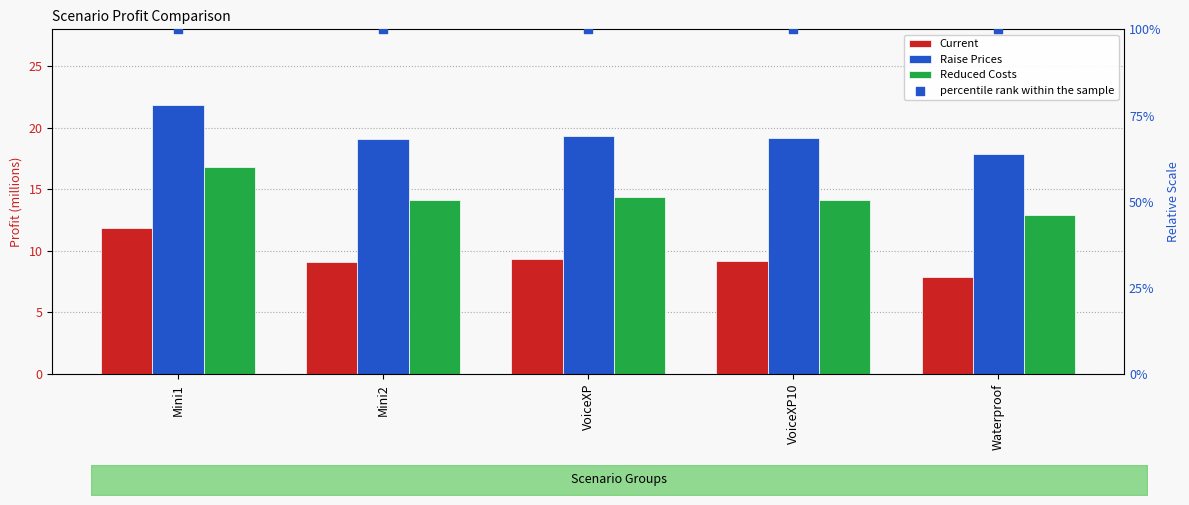

Which series contains the highest Y value?

percentile rank within the sample